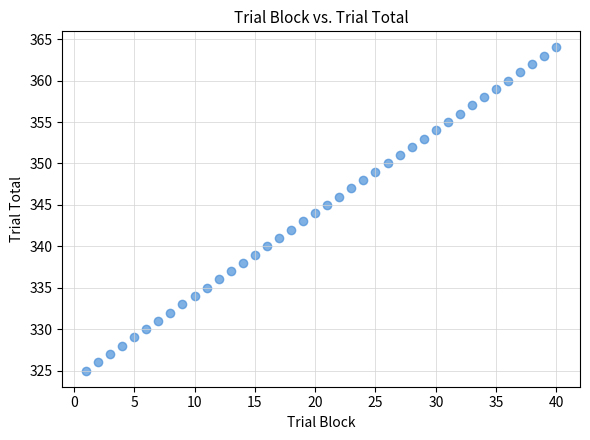

What is the range of X values (max minus min)?

39